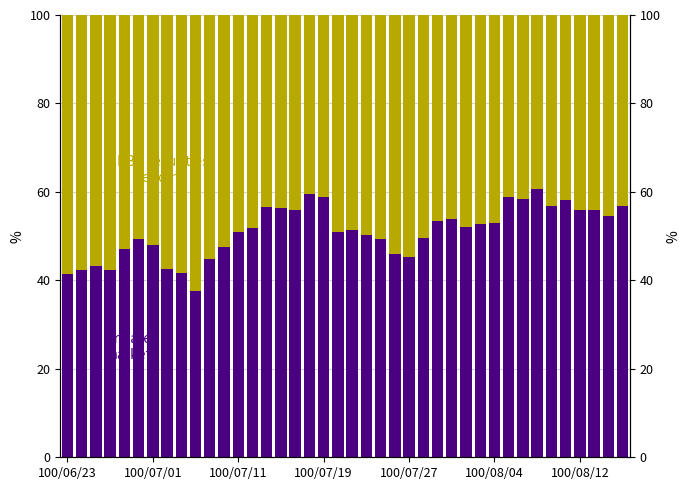

What is the difference between the RBA securities lending values at 30 and 25?

3.4